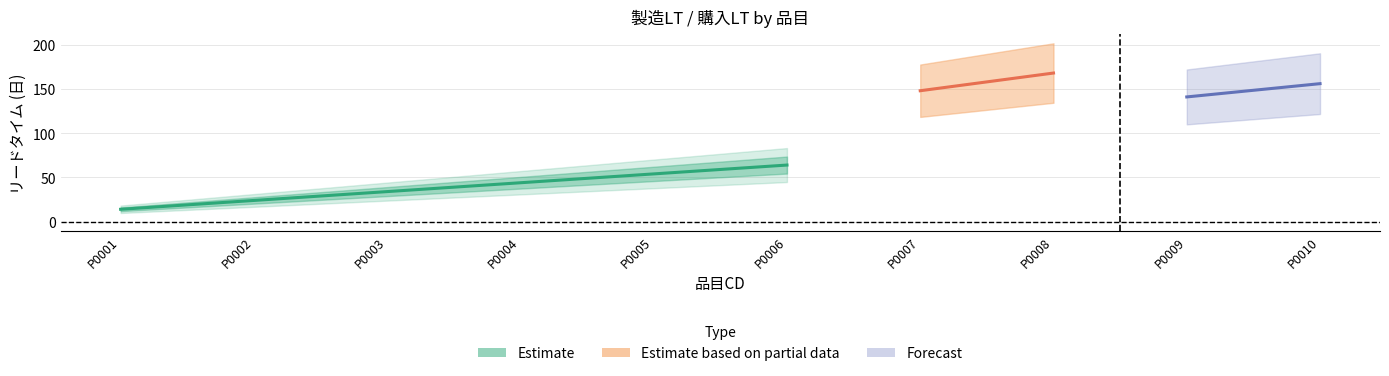

Is it true that 製造LT equals 136 at P0009?

False